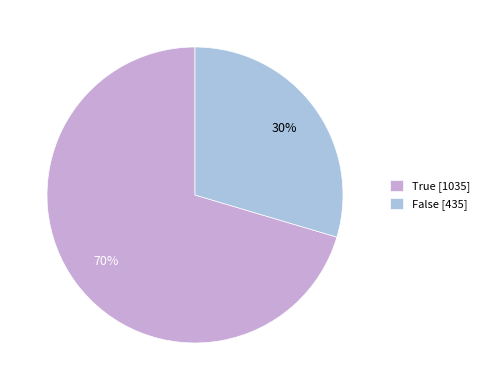

To the nearest percent, what is the combined percentage of False [435] and True [1035]?

100%